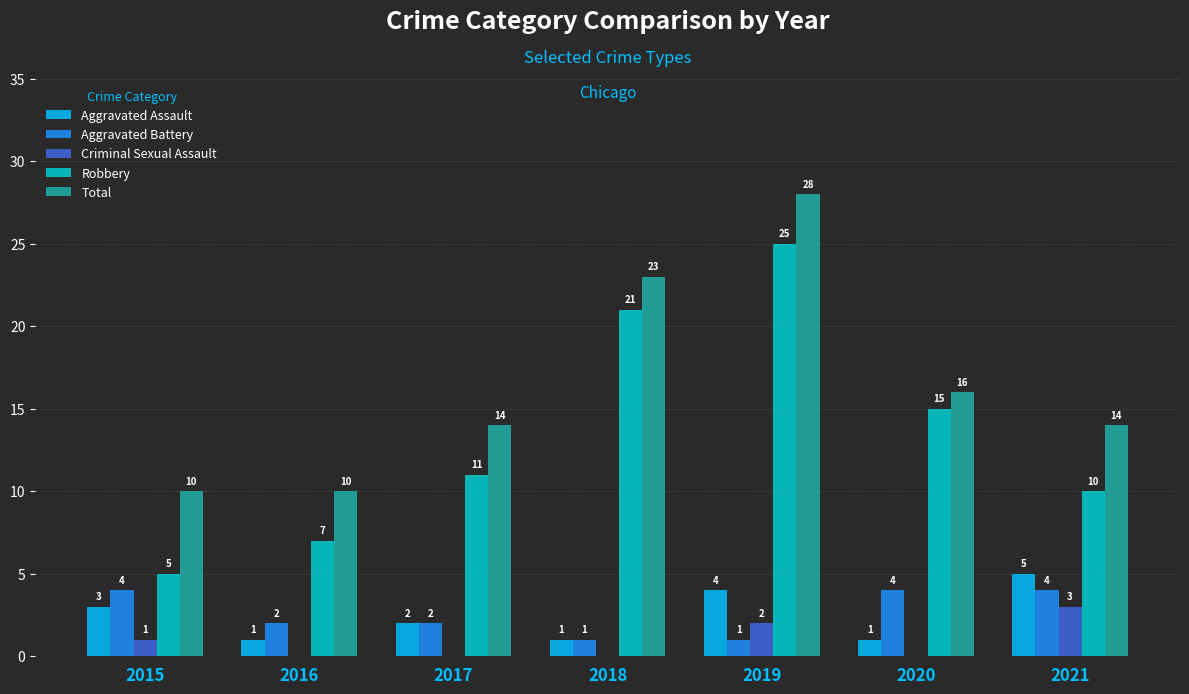

Reading right to left, transcribe all the data shown in this chart.

Aggravated Assault: 5	1	4	1	2	1	3
Aggravated Battery: 4	4	1	1	2	2	4
Criminal Sexual Assault: 3	0	2	0	0	0	1
Robbery: 10	15	25	21	11	7	5
Total: 14	16	28	23	14	10	10